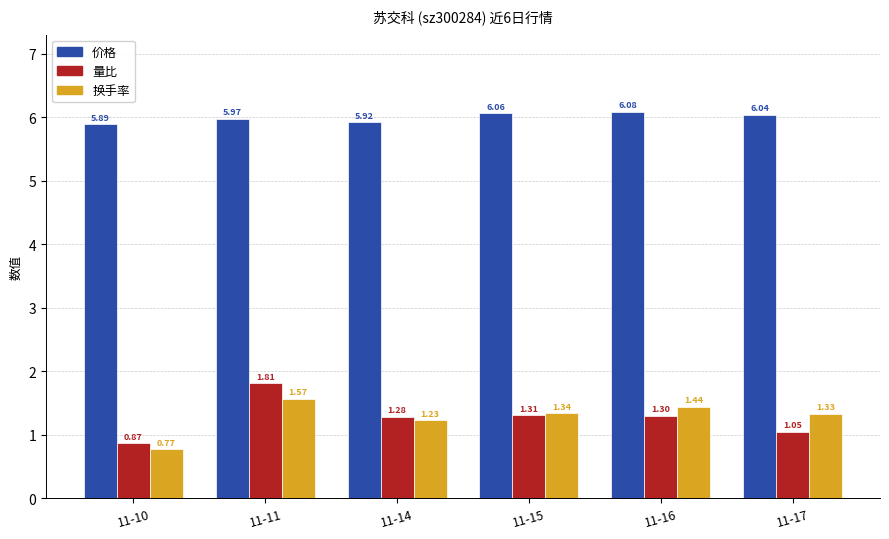

Which series has the largest range (max minus min)?

量比